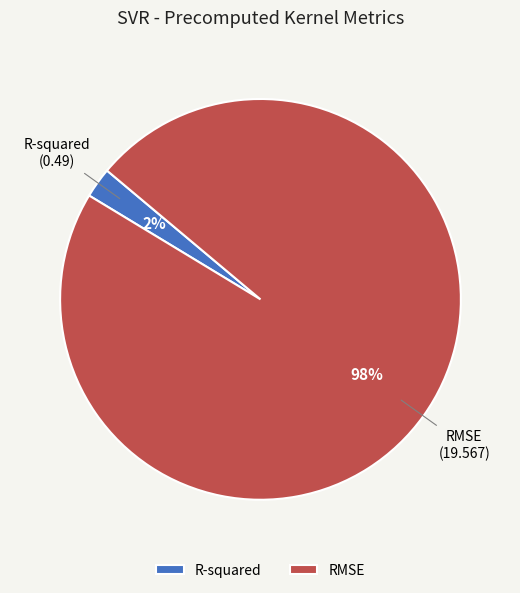

What is the smallest slice in the pie chart?

R-squared